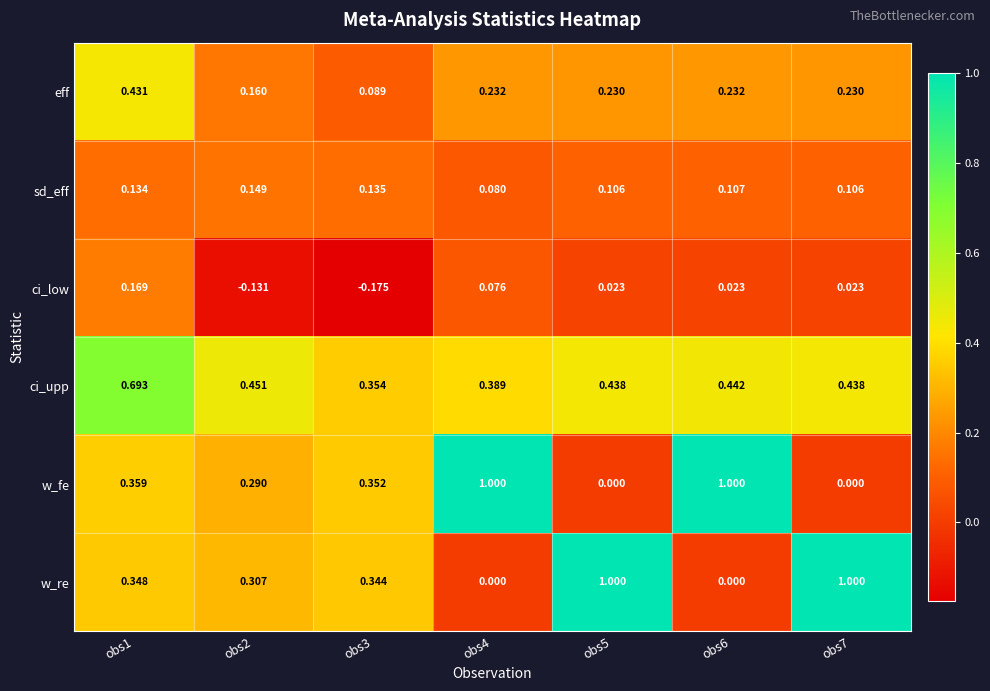

Which series changed the most between obs2 and obs4?

w_fe